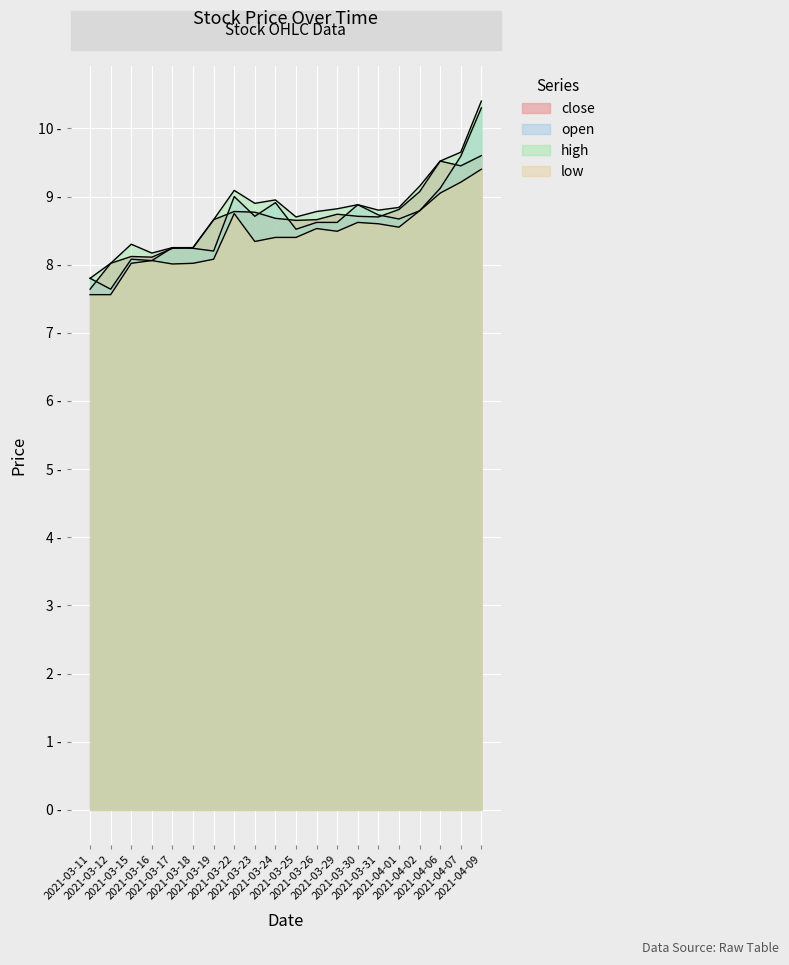

Where is close nearest to the value 8?

2021-03-12